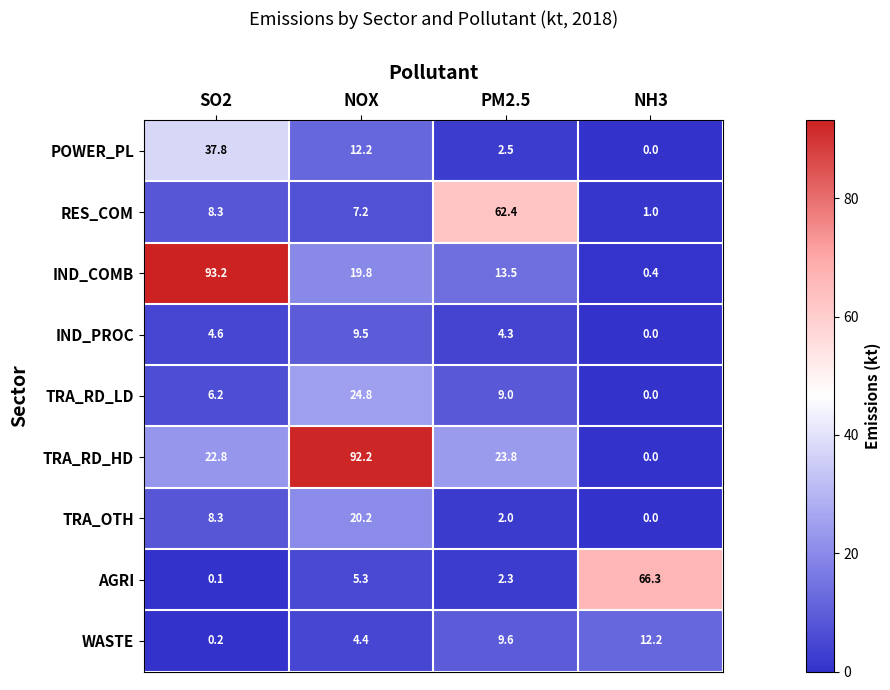

True or false: AGRI has a value of 2.3 at PM2.5.

True